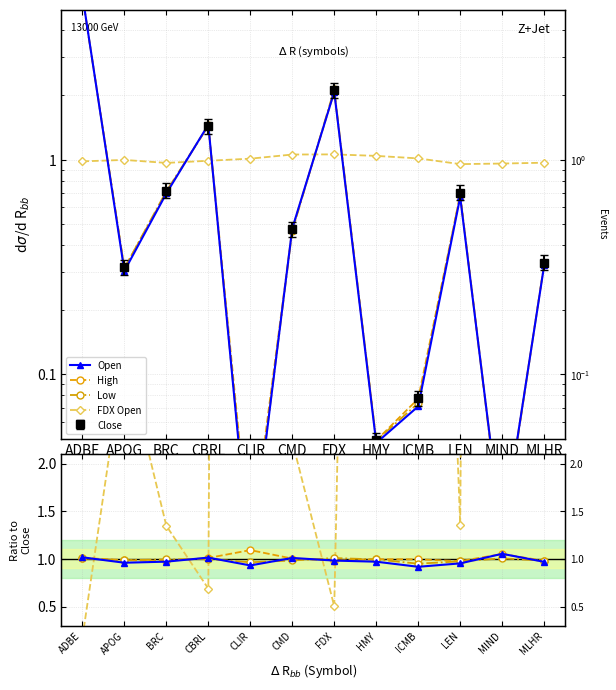

The FDX Open series shows 20.4 at ICMB. True or false?

False